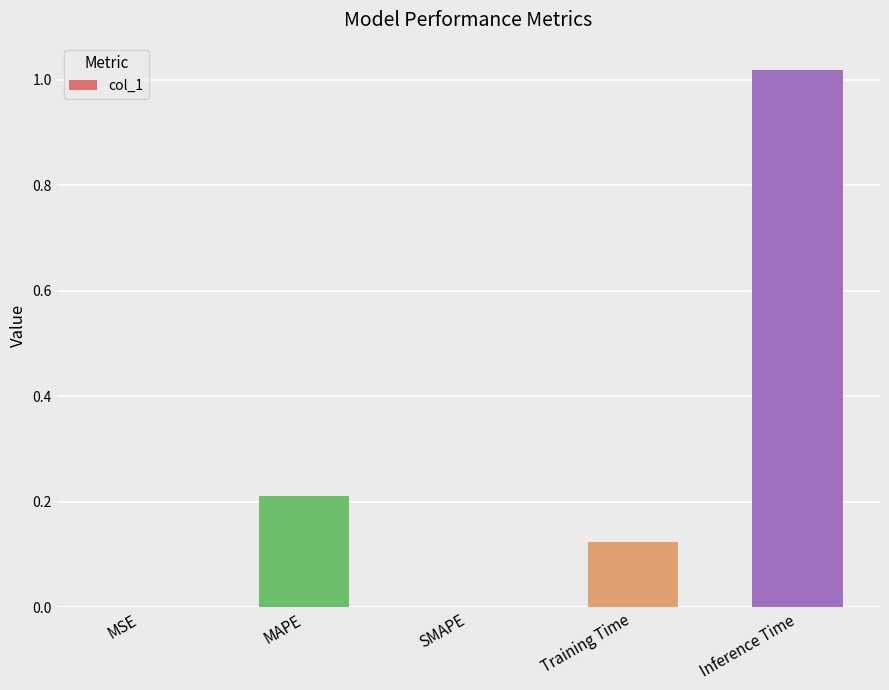

What is the sum of all values?

1.4